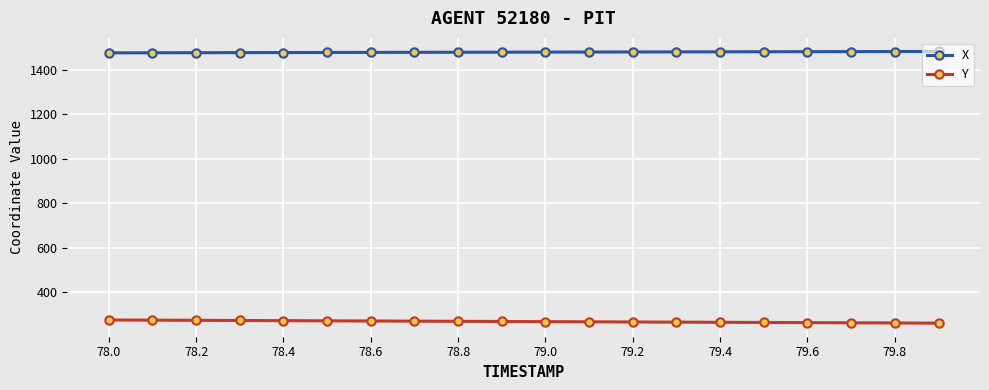

What is the average value of the Y series?

268.7